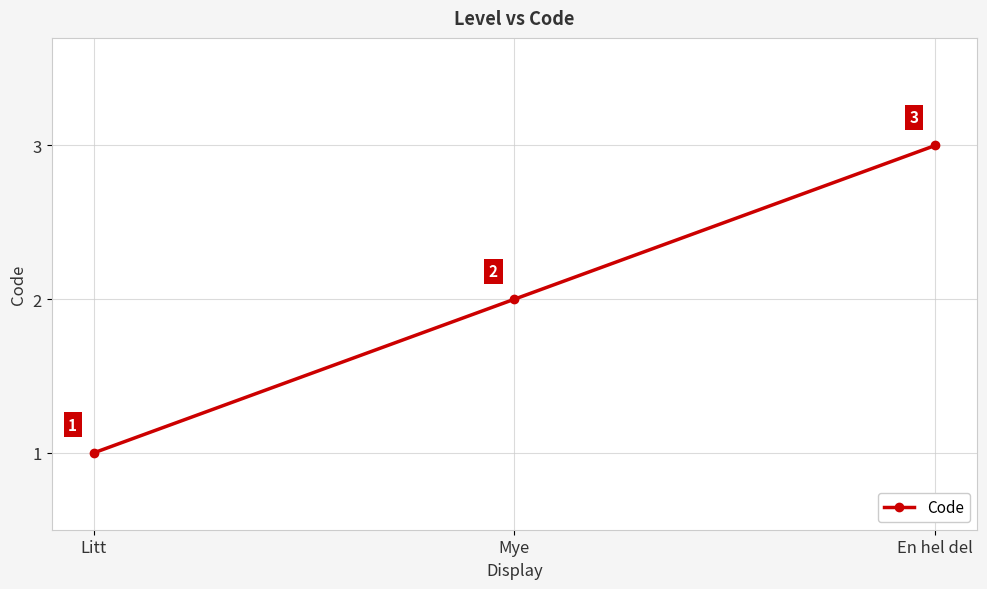

What is the label of the 2nd point from the left?

Mye